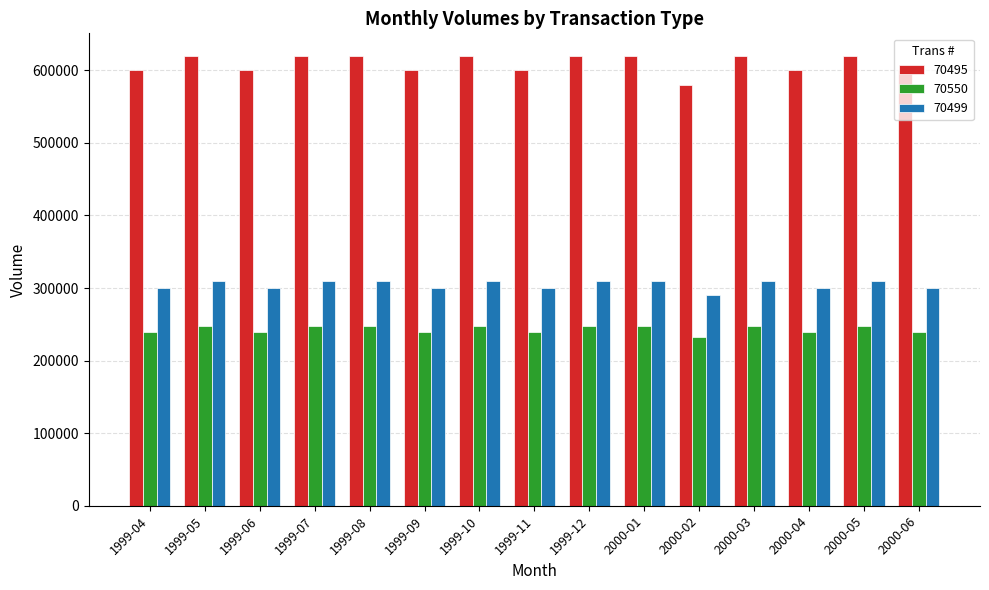

What is the label of the 14th bar from the left?

2000-05